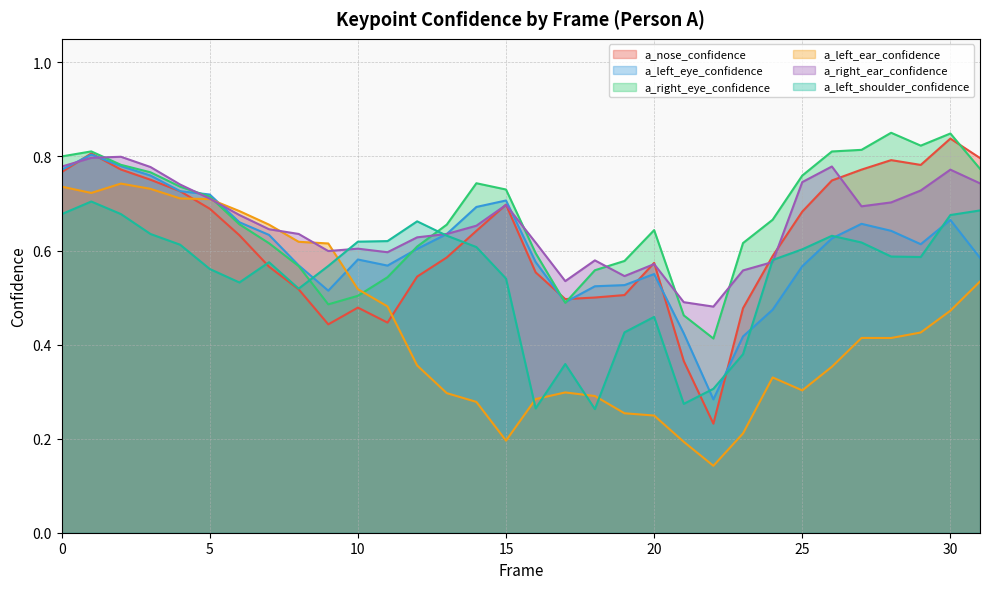

How many interior local valleys does the a_right_ear_confidence series have?

6